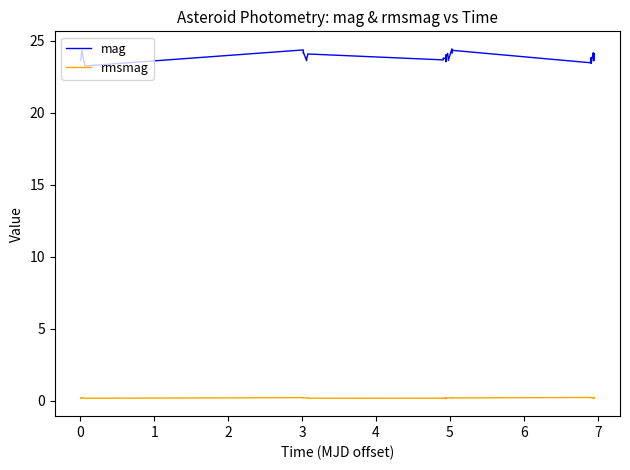

What is the greatest value displayed?

24.5